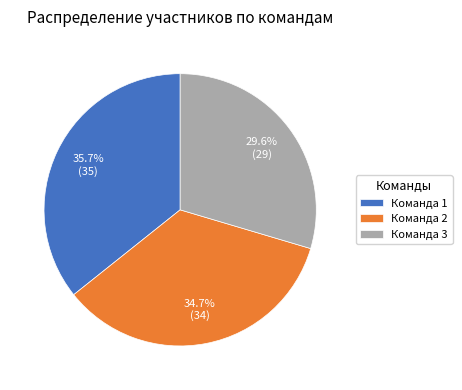

What percentage is the Команда 2 slice, to the nearest percent?

35%